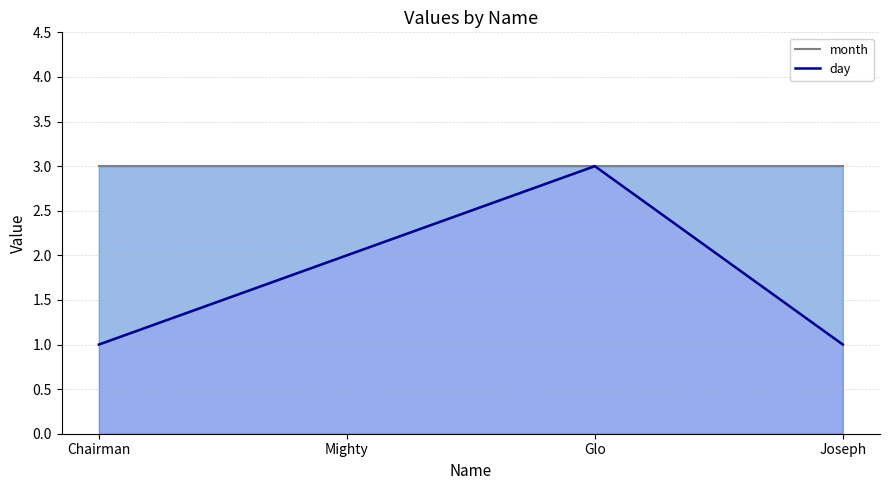

The value of day at Glo is 3. True or false?

True